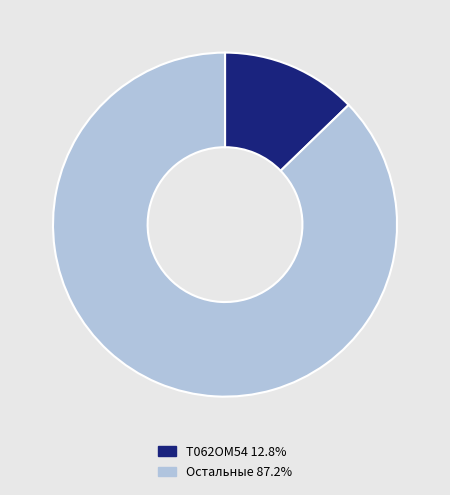

Is the sum of Т062ОМ54 12.8% and Остальные 87.2% greater than half?

Yes